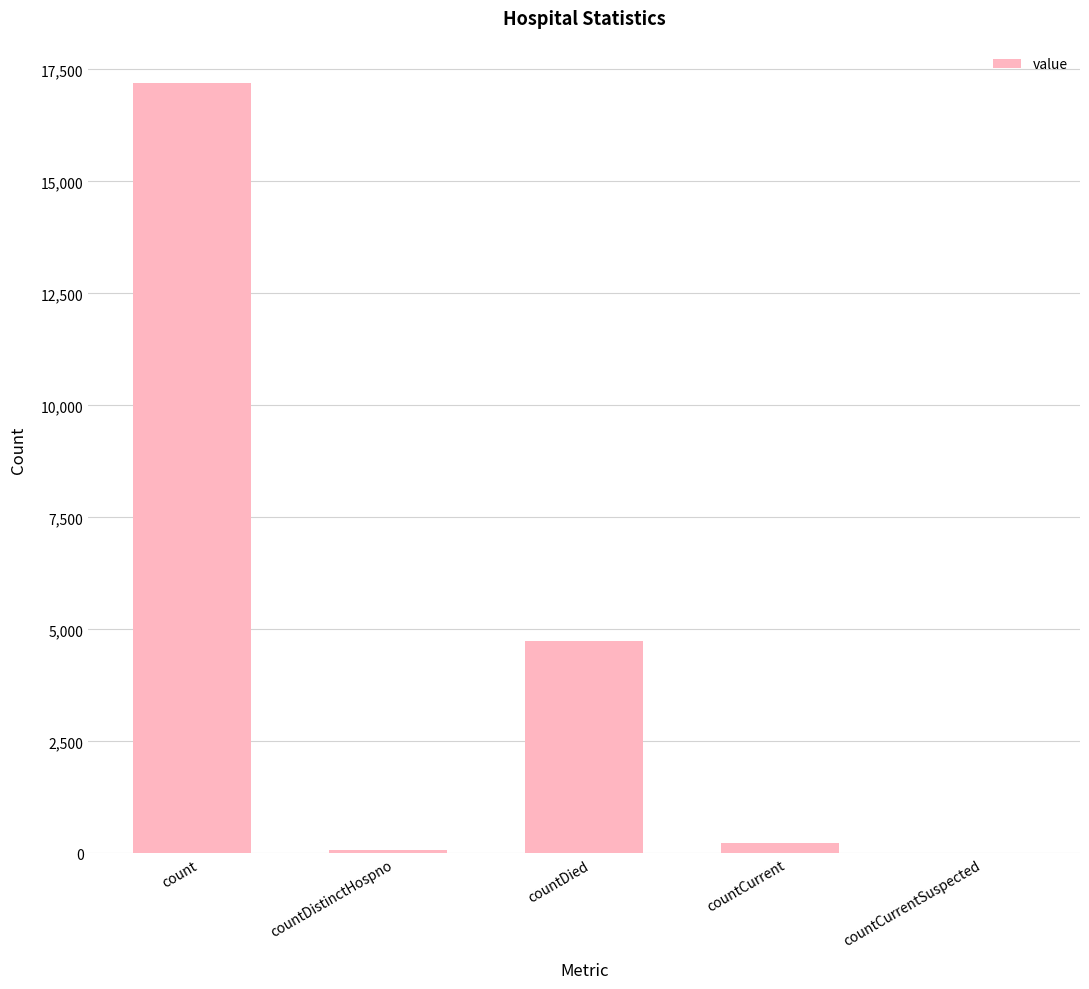

Where does the data first go above 228?

count